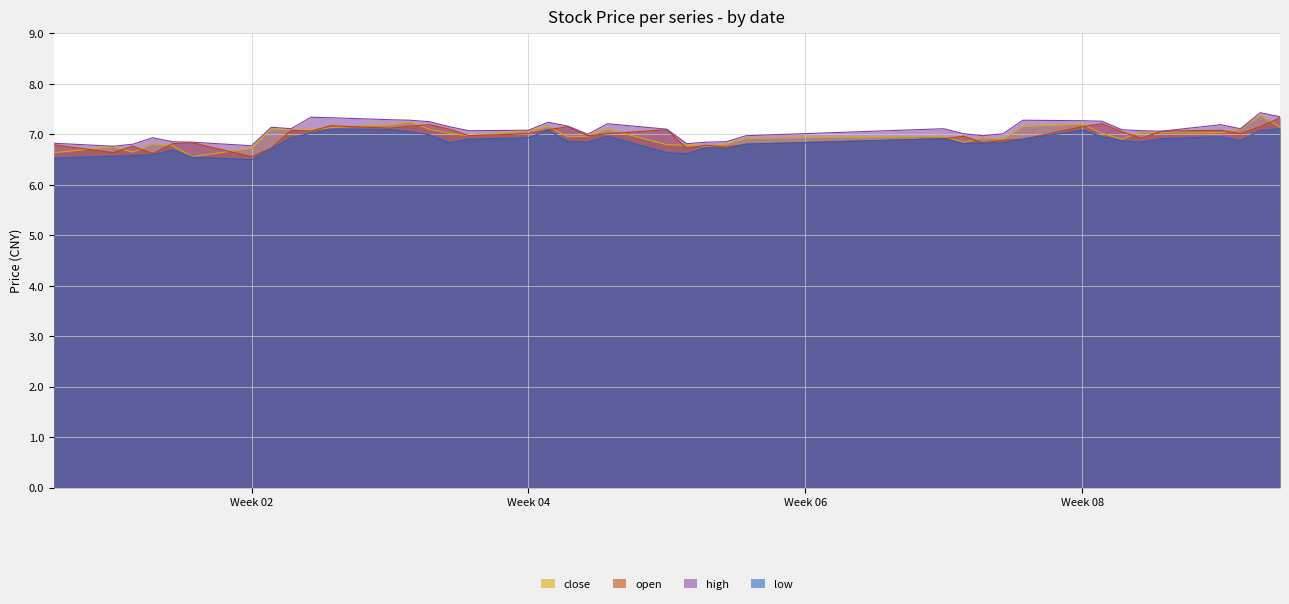

What is the minimum value shown in the chart?

6.5